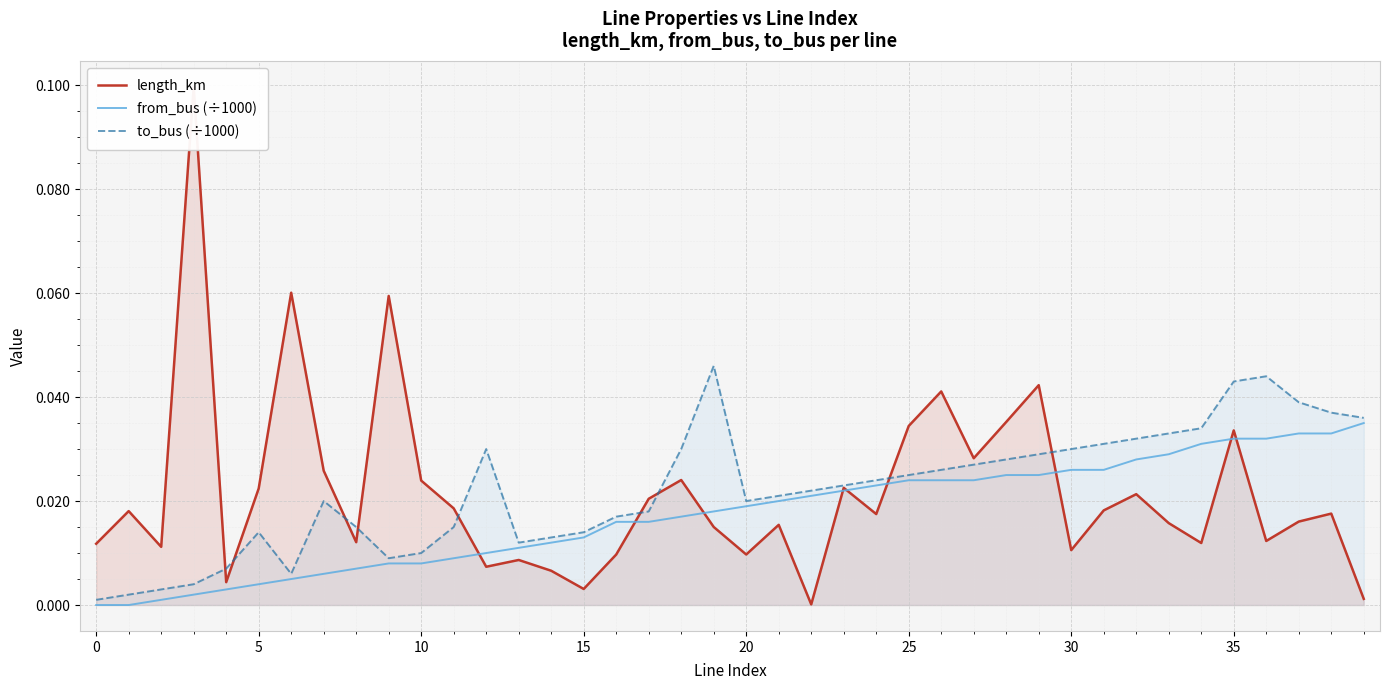

True or false: to_bus (÷1000) has a value of 0.0 at 0.

True